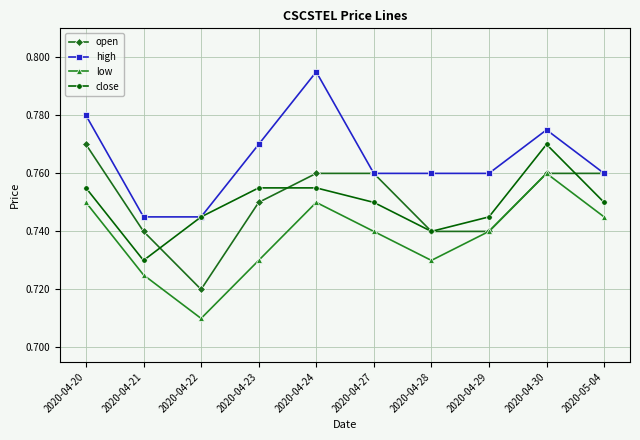

How many series are shown in this chart?

4